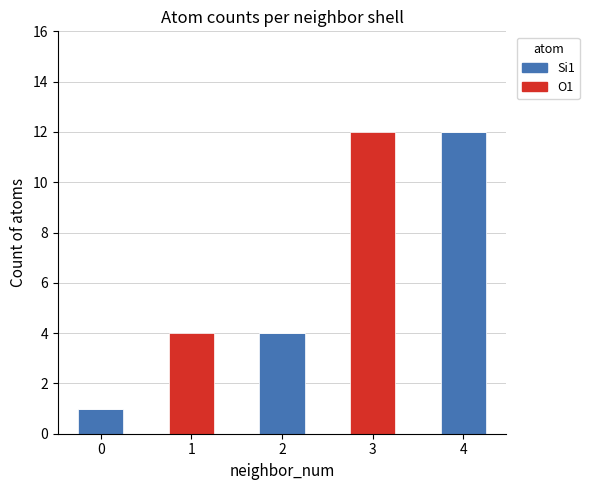

Reading left to right, what are the values for Si1?

0=1	1=0	2=4	3=0	4=12